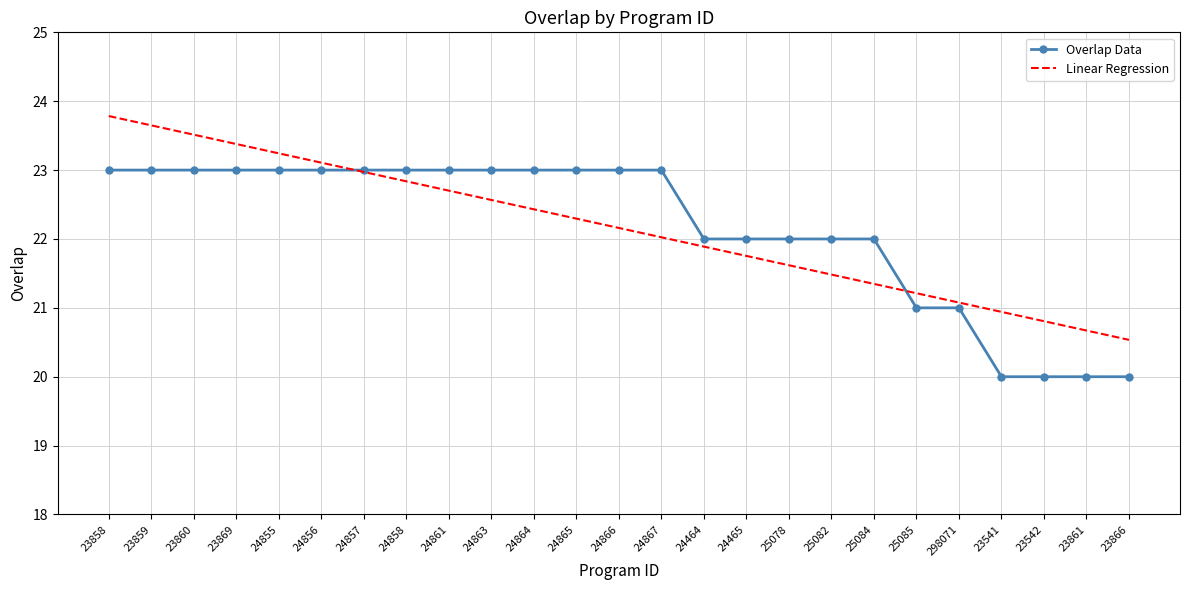

How many intersections are there between Overlap Data and Linear Regression?

2